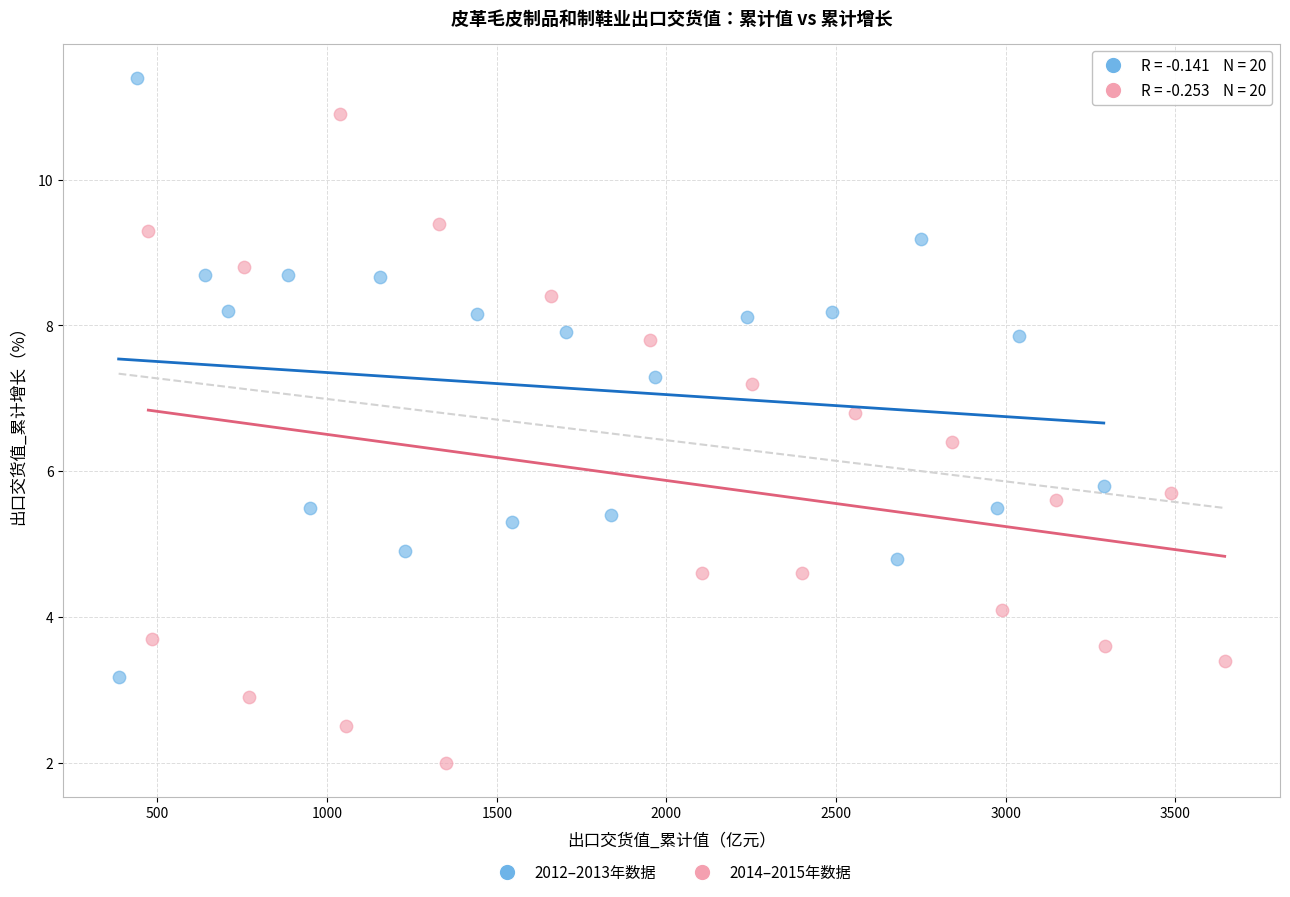

Which series has the widest spread of Y values?

2014–2015年数据